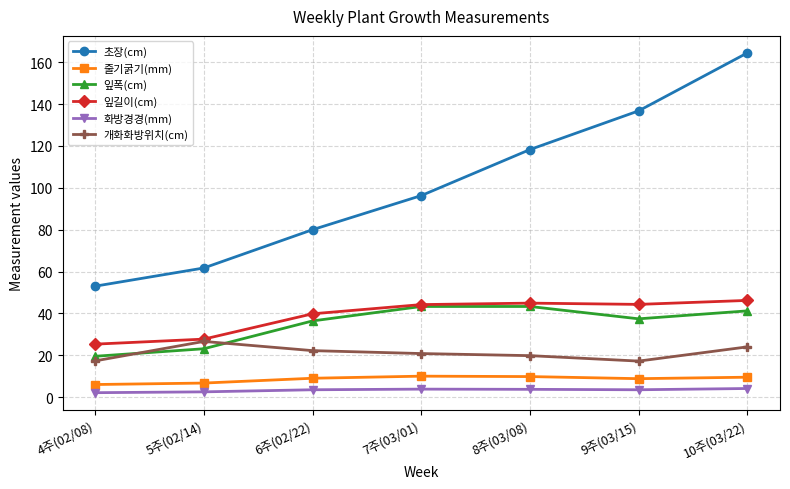

What is the value of the 줄기굵기(mm) point at the 7th from the left?

9.5